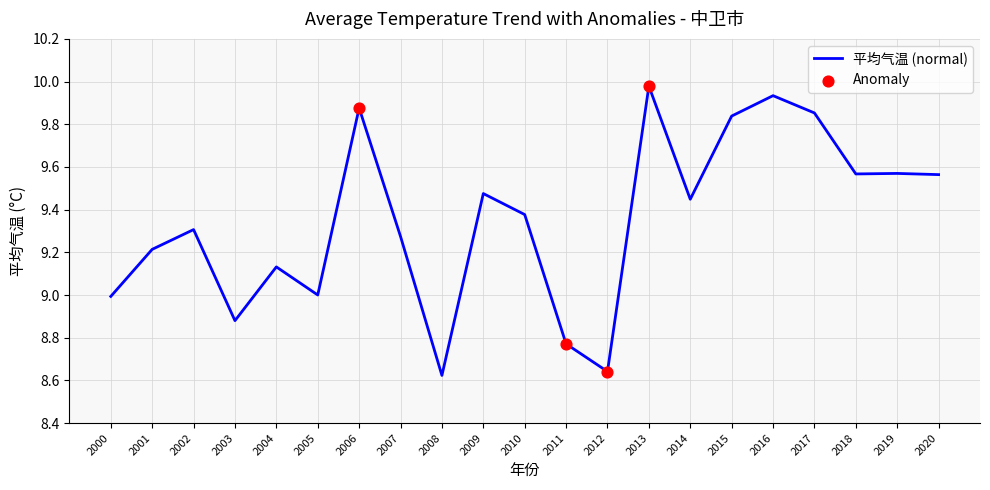

What is the change in value from 2001 to 2019?

+0.4